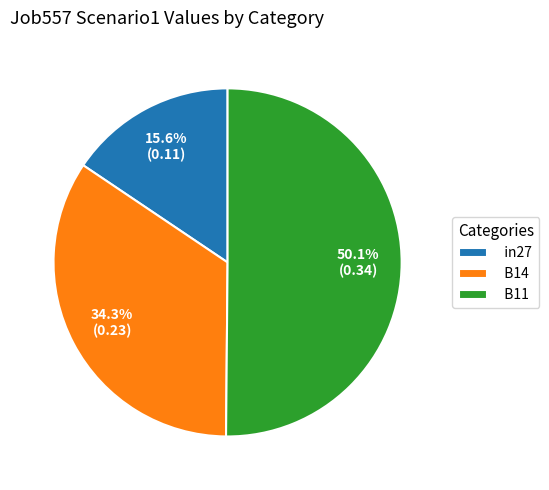

How many segments does this pie chart have?

3